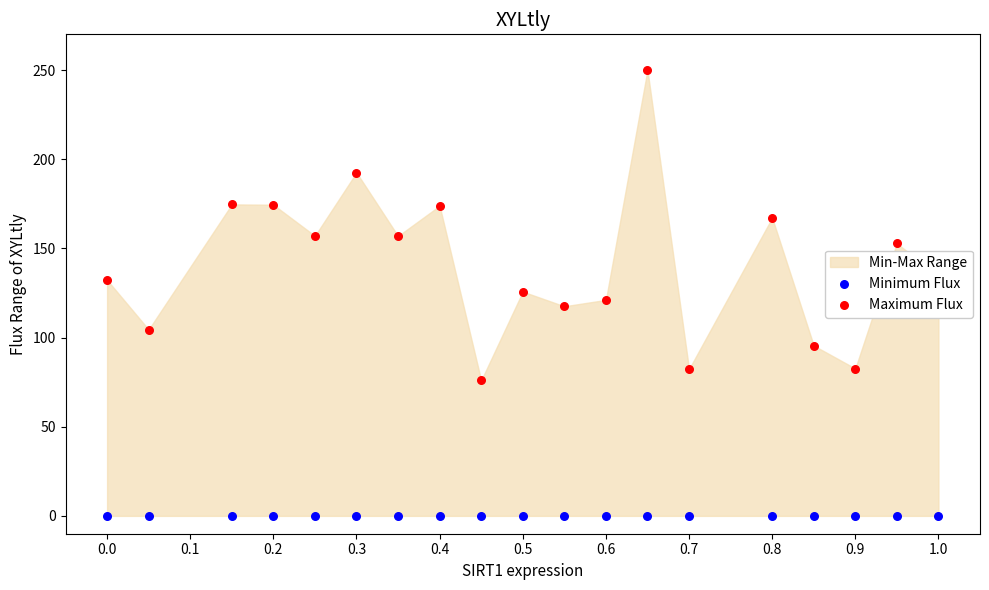

Is the value of Minimum Flux at 0.7 greater than the value of Maximum Flux at 0.7?

No